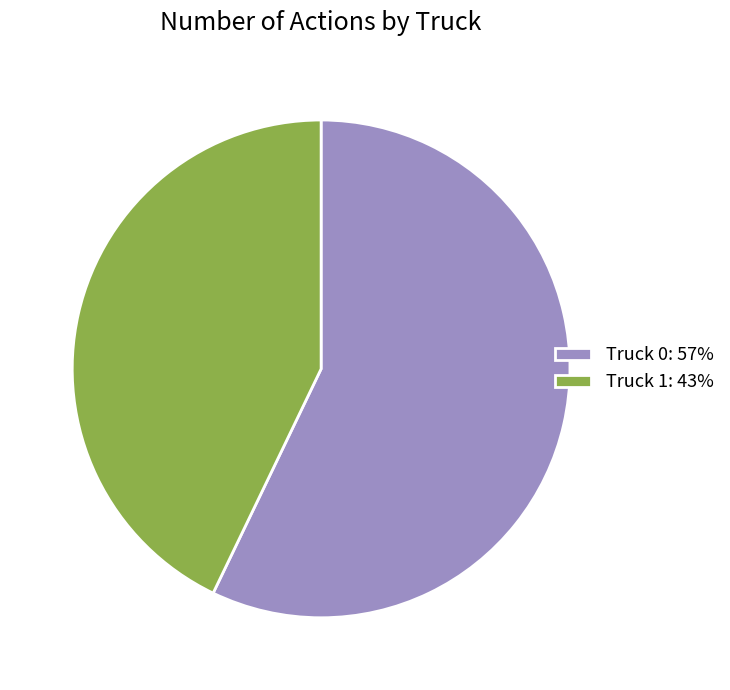

True or false: Truck 1 accounts for 43% of the total.

True